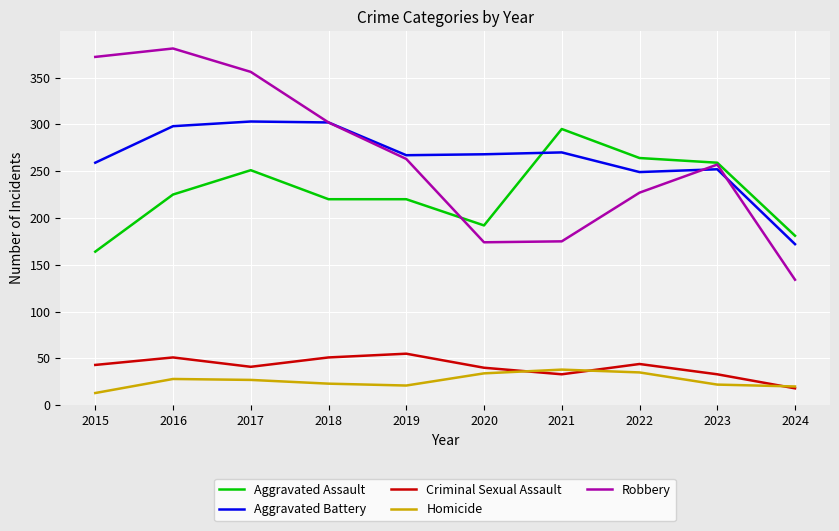

True or false: Aggravated Battery and Criminal Sexual Assault intersect in this chart.

False